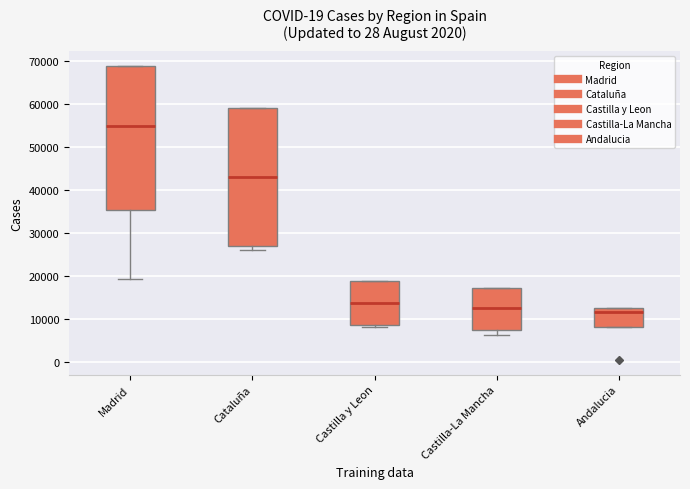

Which box's median line is the highest?

Madrid